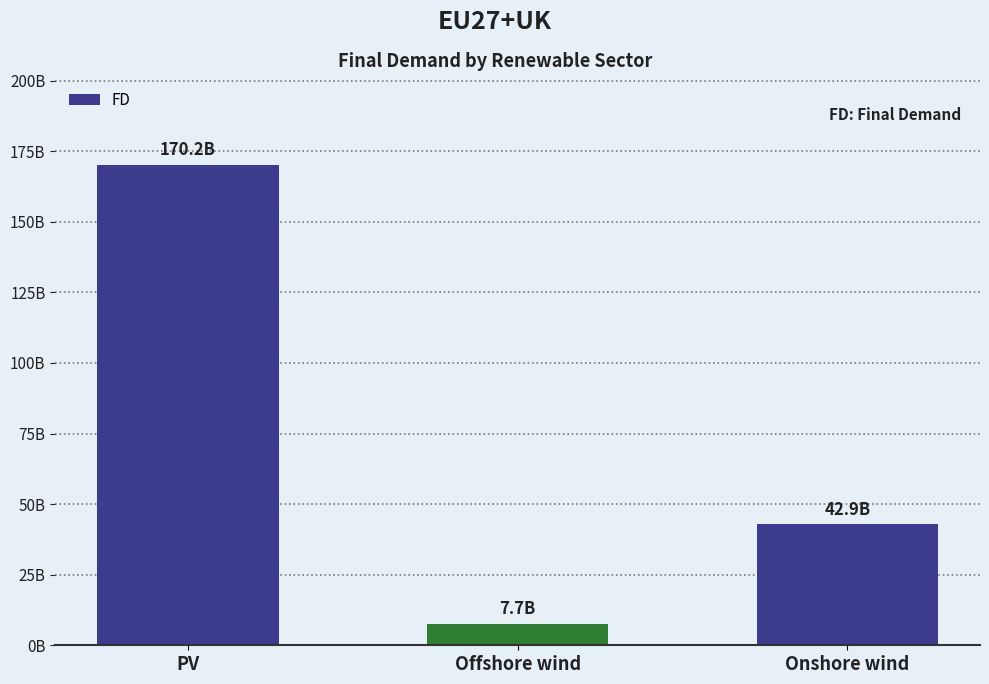

Are the bars horizontal?

No